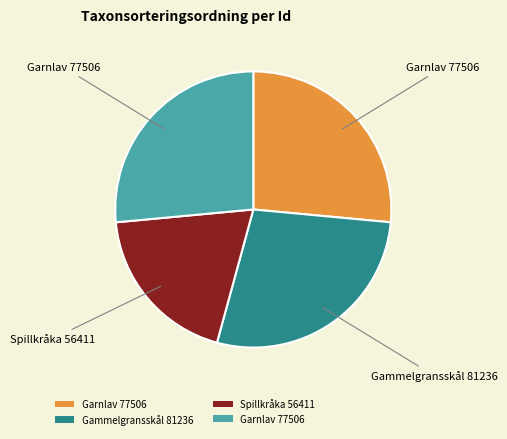

Is there a majority slice in this chart?

No